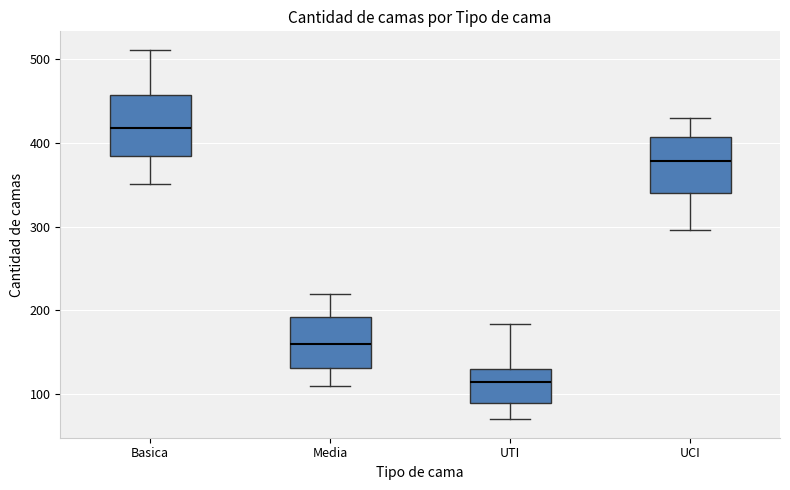

Where does the median line of the box for Basica sit on the y-axis? The values are not printed on the chart, so give them approximately, as read against the axis.

420